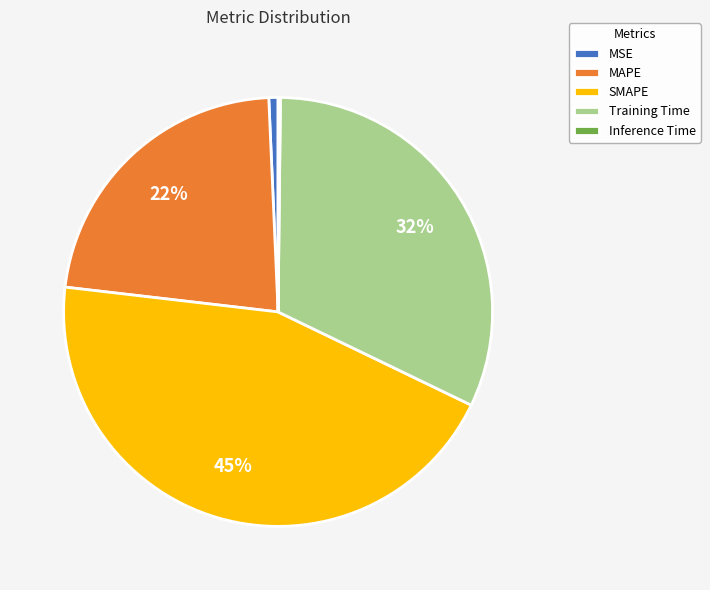

To the nearest percent, what is the difference between the MSE and SMAPE slice percentages?

44%